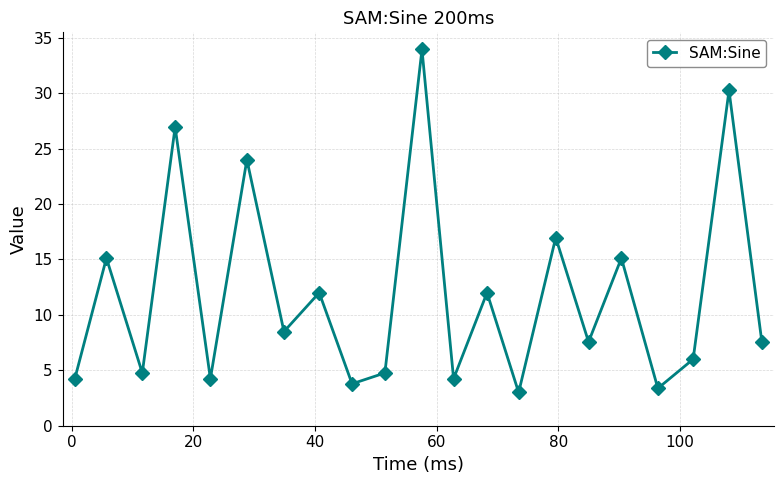

What is the greatest value displayed?

33.9